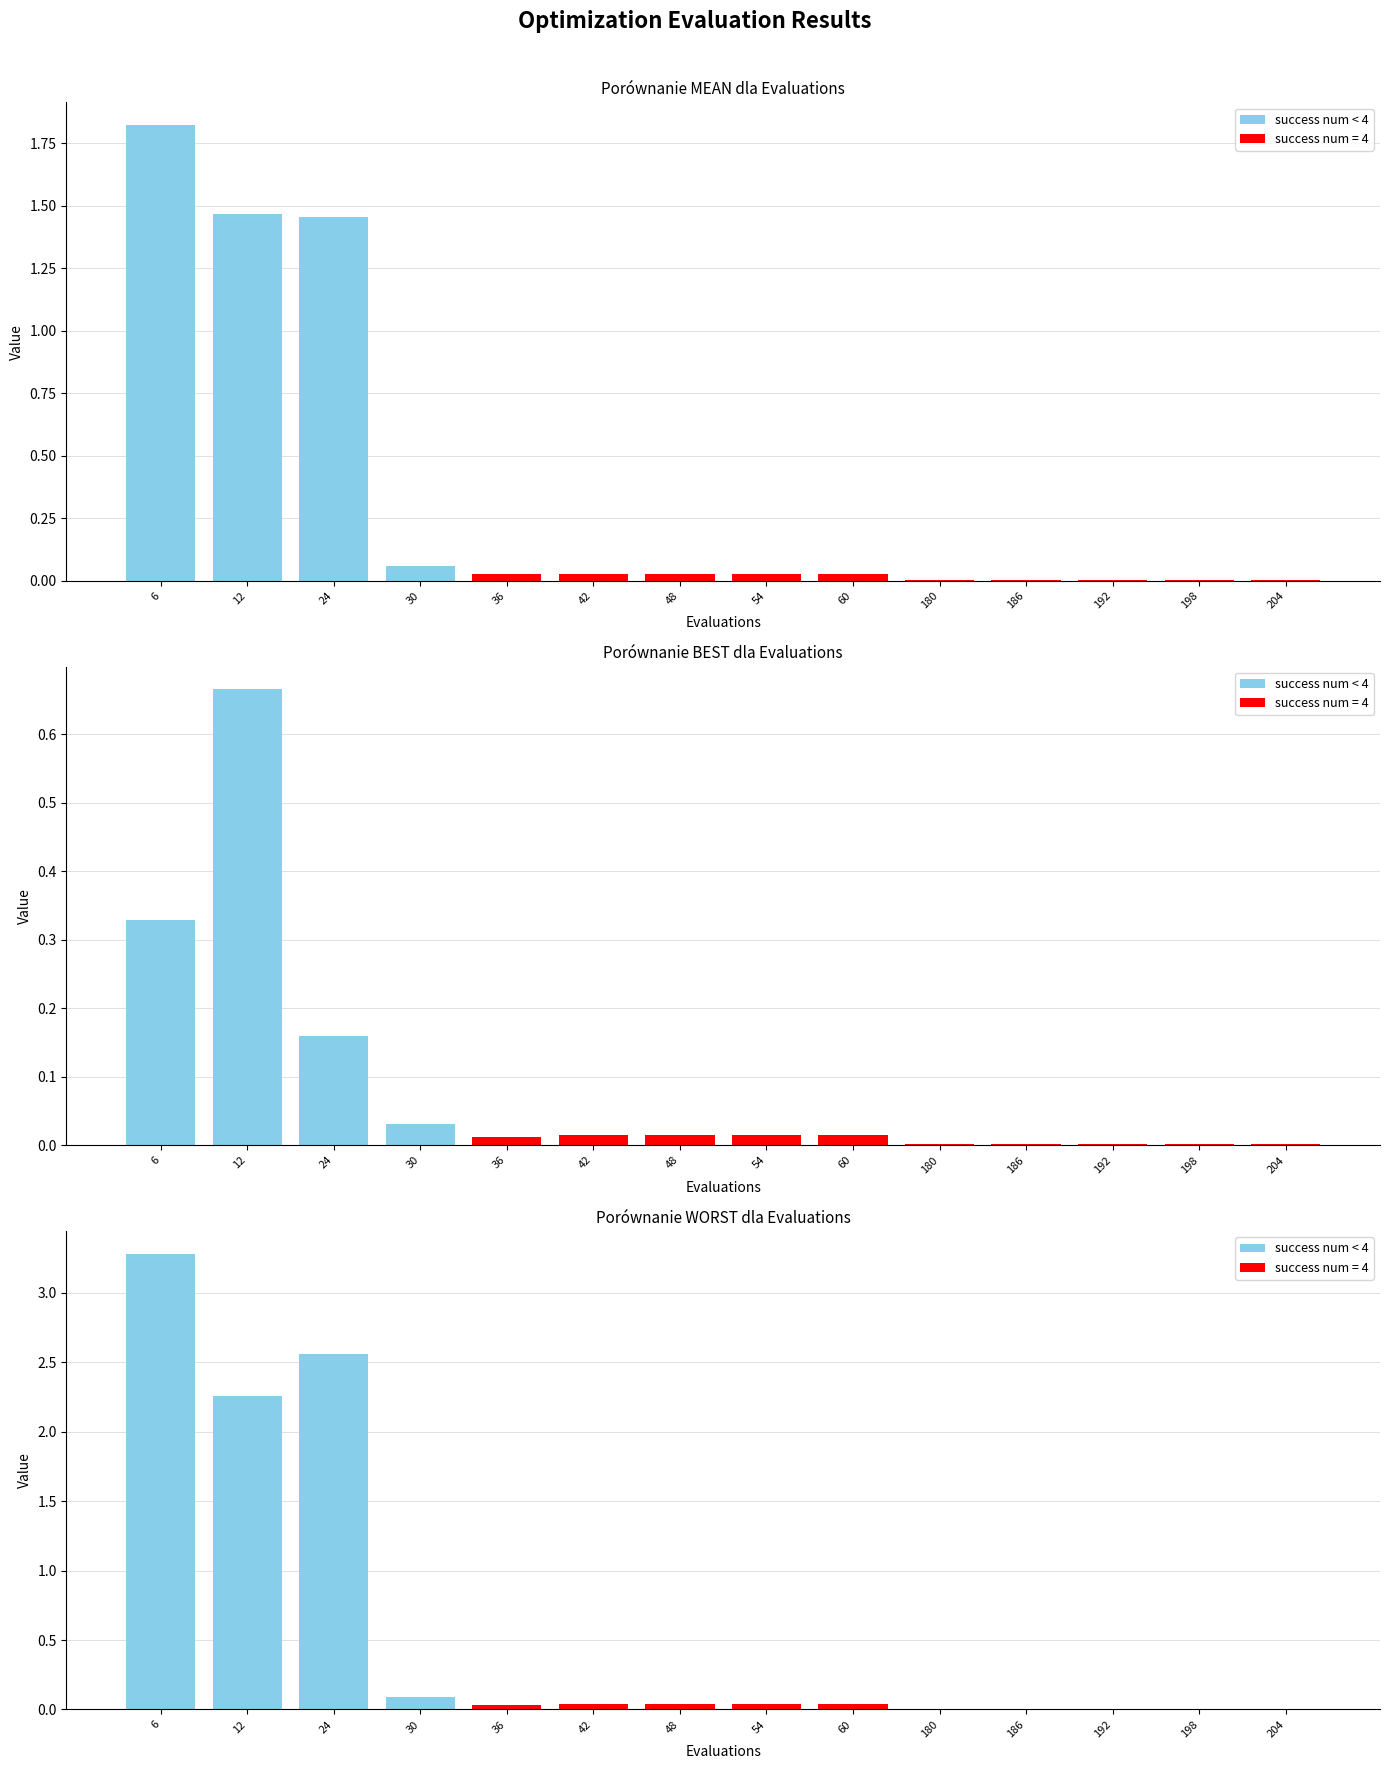

The best series shows 0.1 at 24. True or false?

False